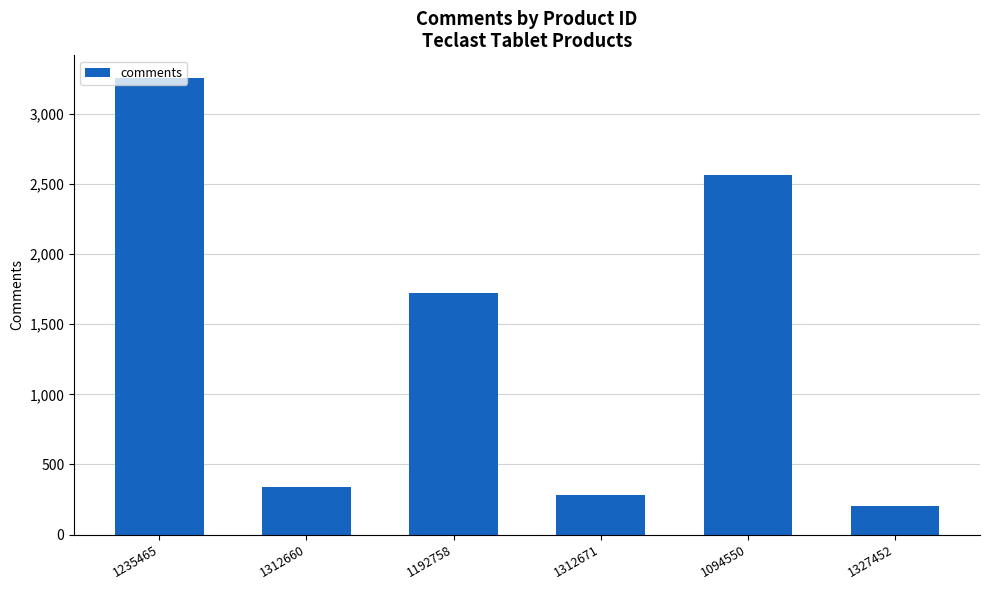

Which has a higher value, 1094550 or 1192758?

1094550